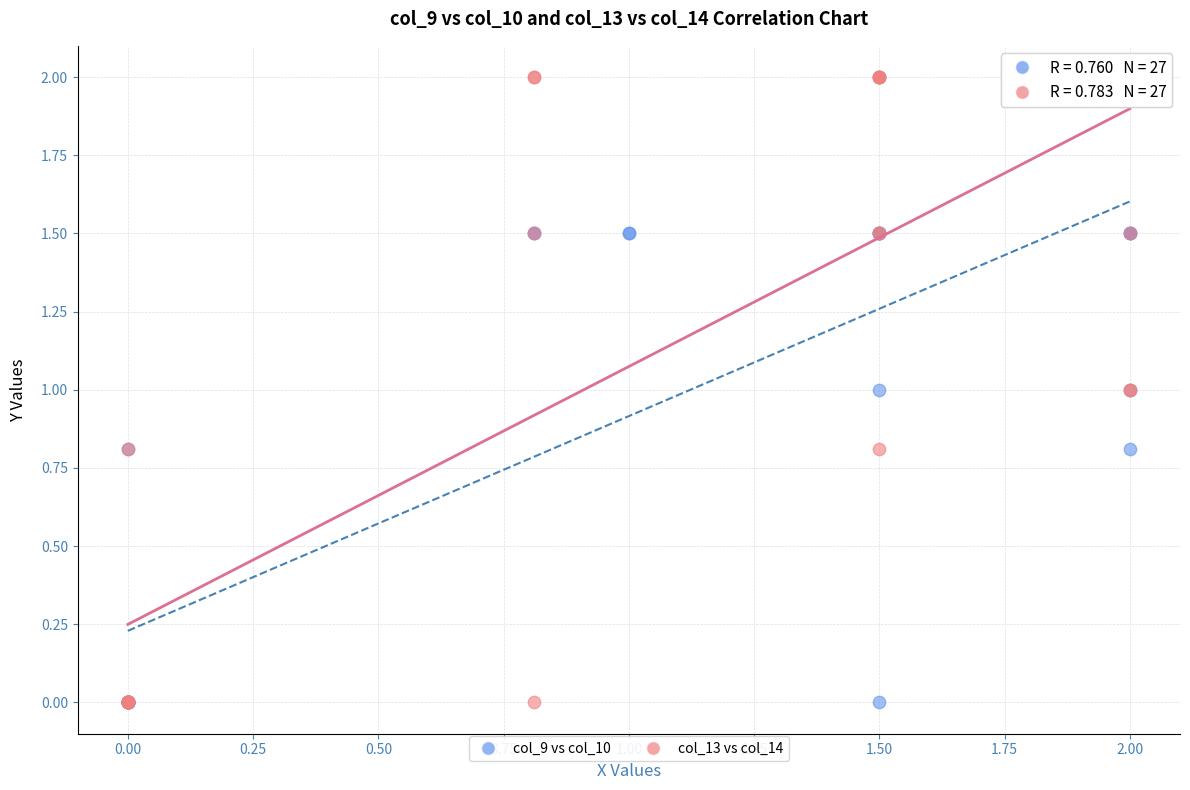

What are all the series names shown in the legend?

col_9 vs col_10, col_13 vs col_14